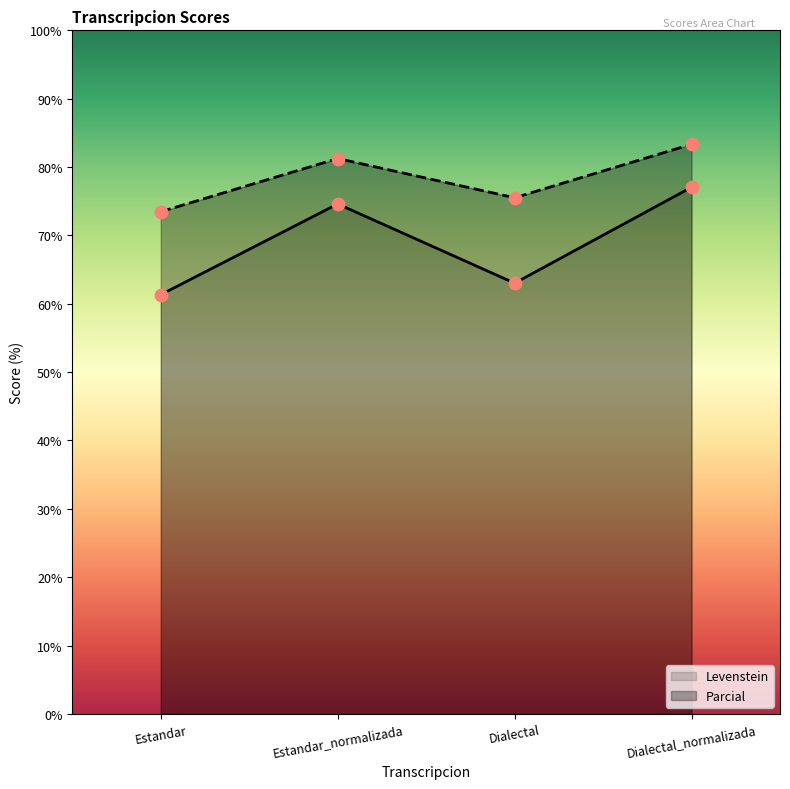

Which series has the largest Y range (max minus min)?

Levenstein